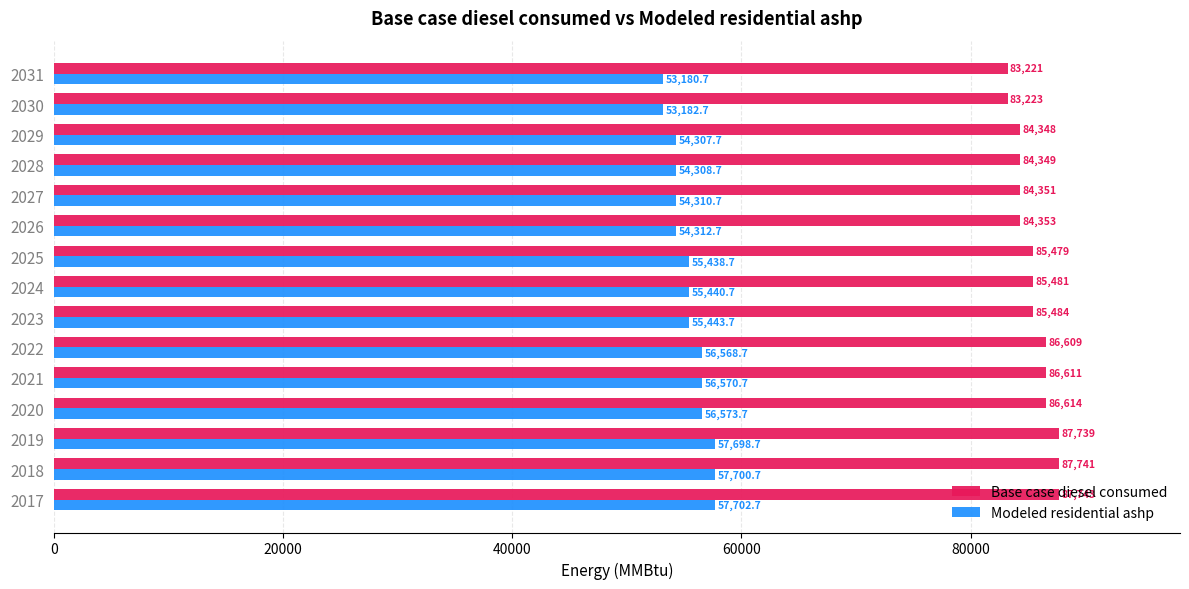

How many values in the Base case diesel consumed series are below 85481?

7